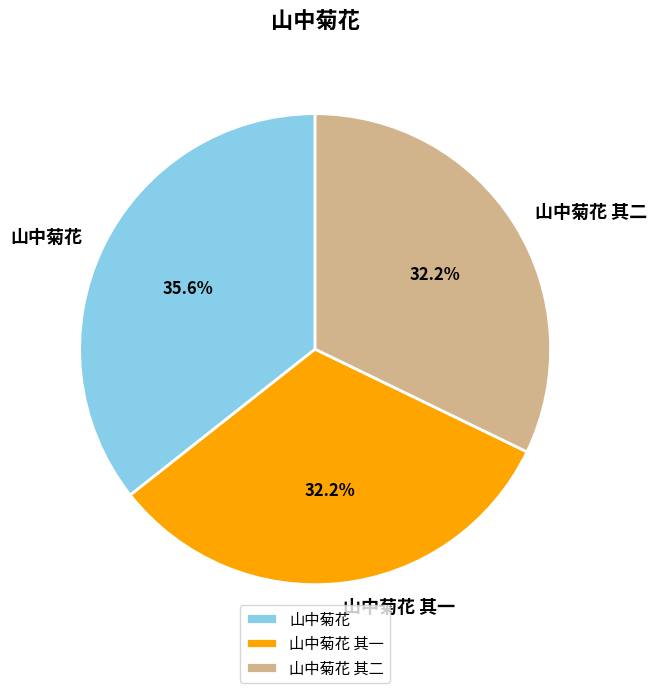

Does 山中菊花 其二 account for over 50% of the chart?

No